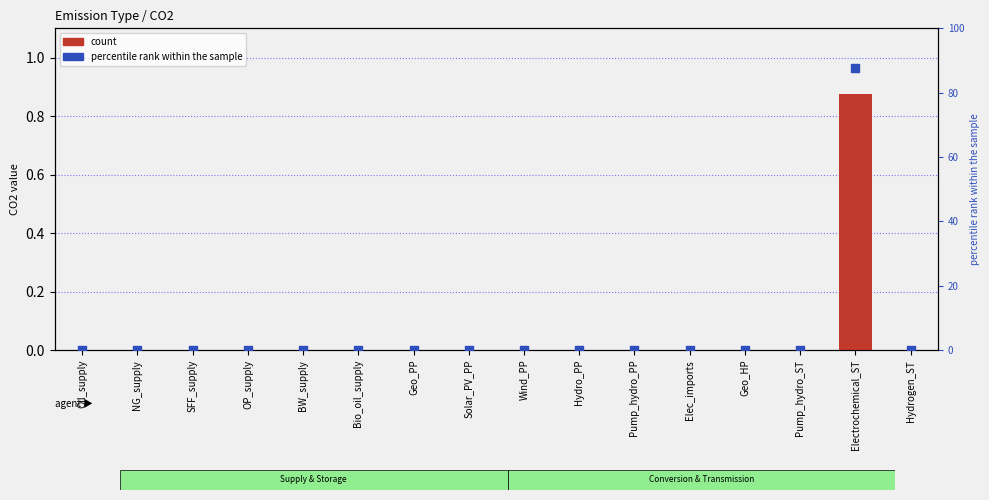

What are all the series names shown in the legend?

count, percentile rank within the sample